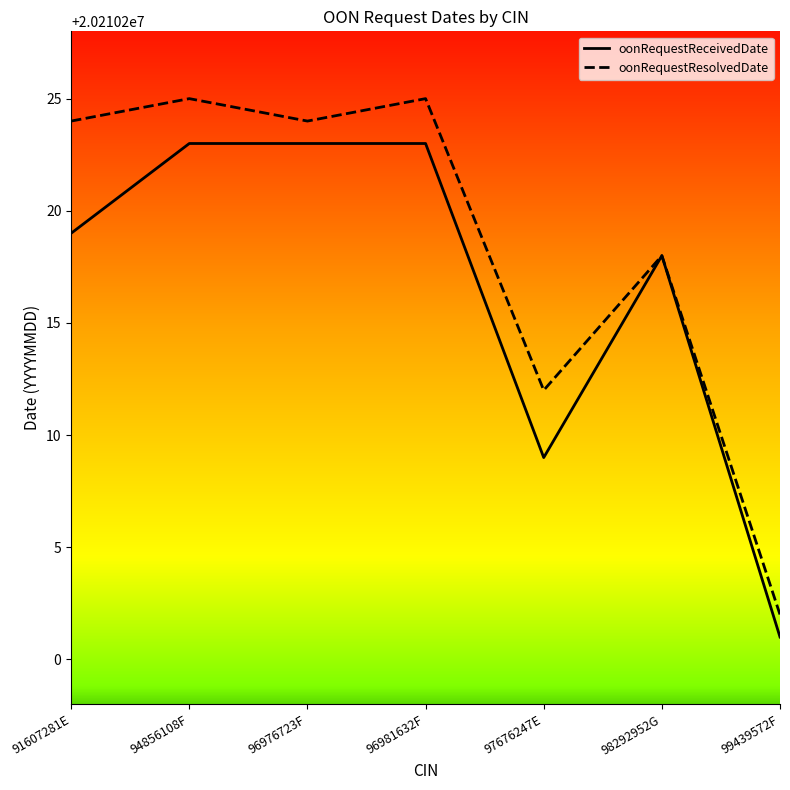

Reading left to right, transcribe all the data shown in this chart.

oonRequestReceivedDate: 20210219	20210223	20210223	20210223	20210209	20210218	20210201
oonRequestResolvedDate: 20210224	20210225	20210224	20210225	20210212	20210218	20210202